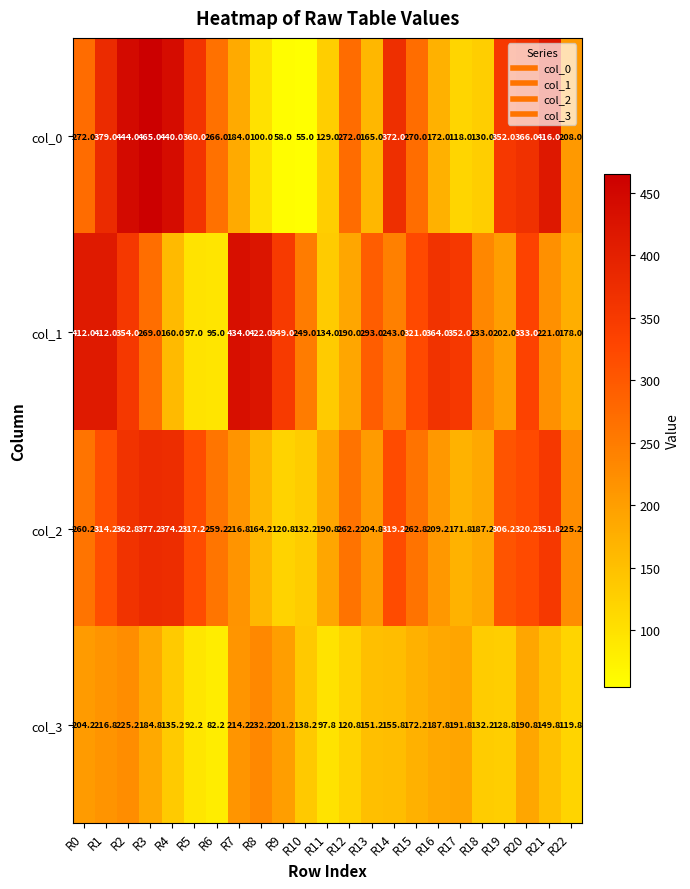

Rank the series at R3 from highest to lowest value.

col_0, col_2, col_1, col_3